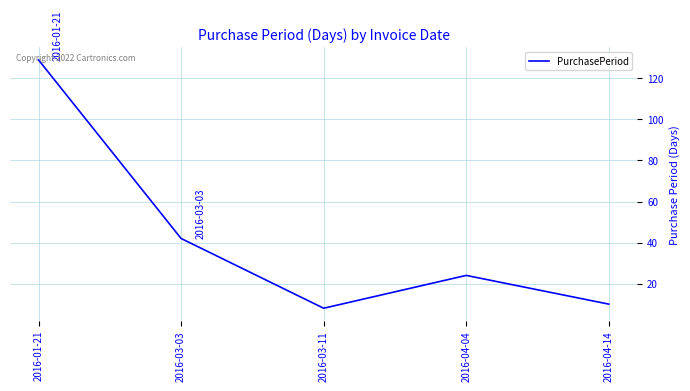

Which label corresponds to the smallest value in the chart?

2016-03-11